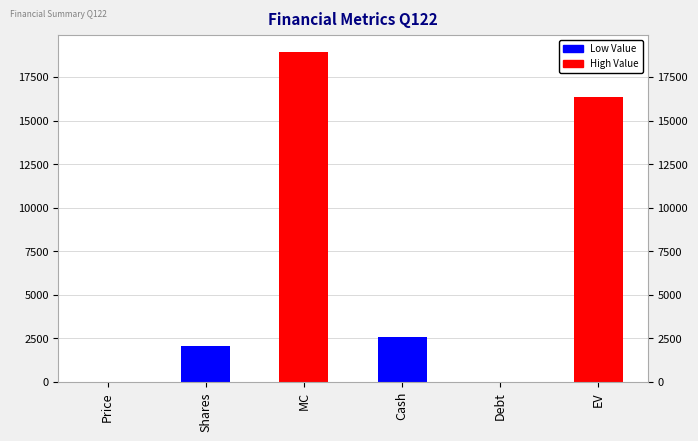

What is the maximum value shown in the chart?

18955.2